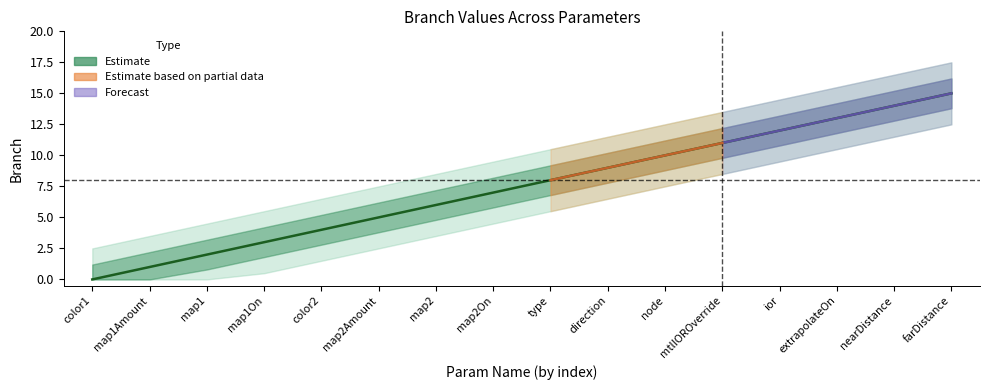

The value at type is 8. True or false?

True